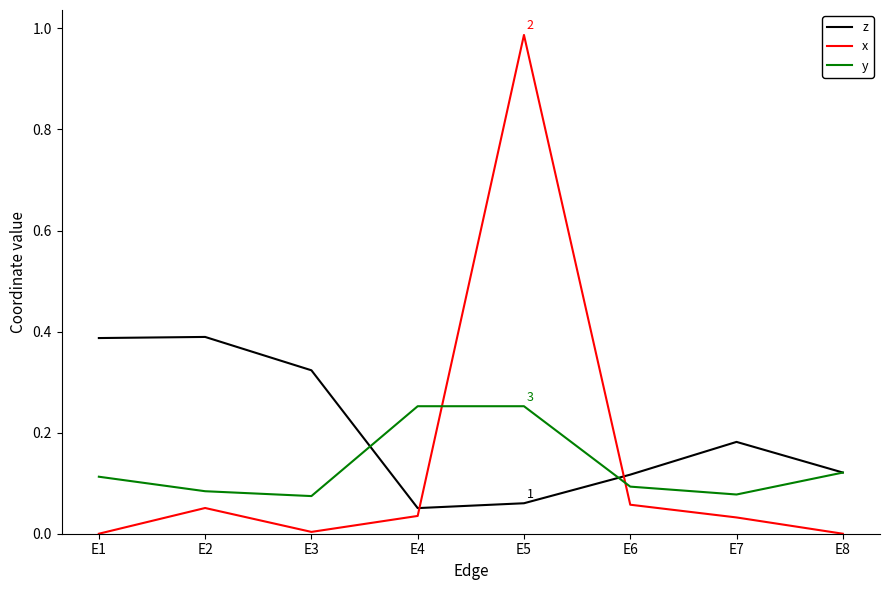

Which series has the largest range (max minus min)?

x